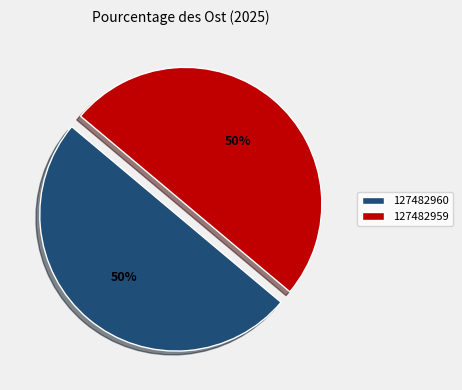

Is the sum of 127482959 and 127482960 greater than half?

Yes